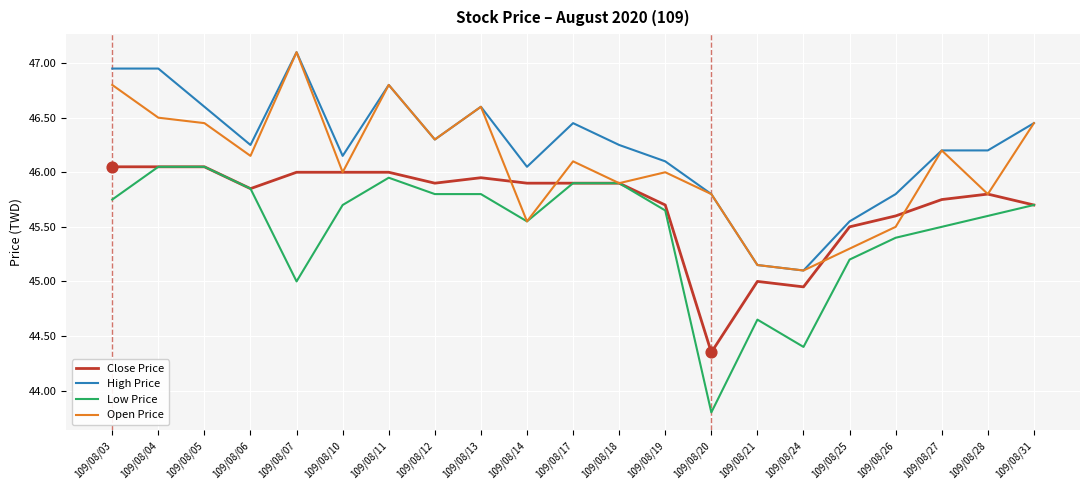

What are all the series names shown in the legend?

Close Price, High Price, Low Price, Open Price